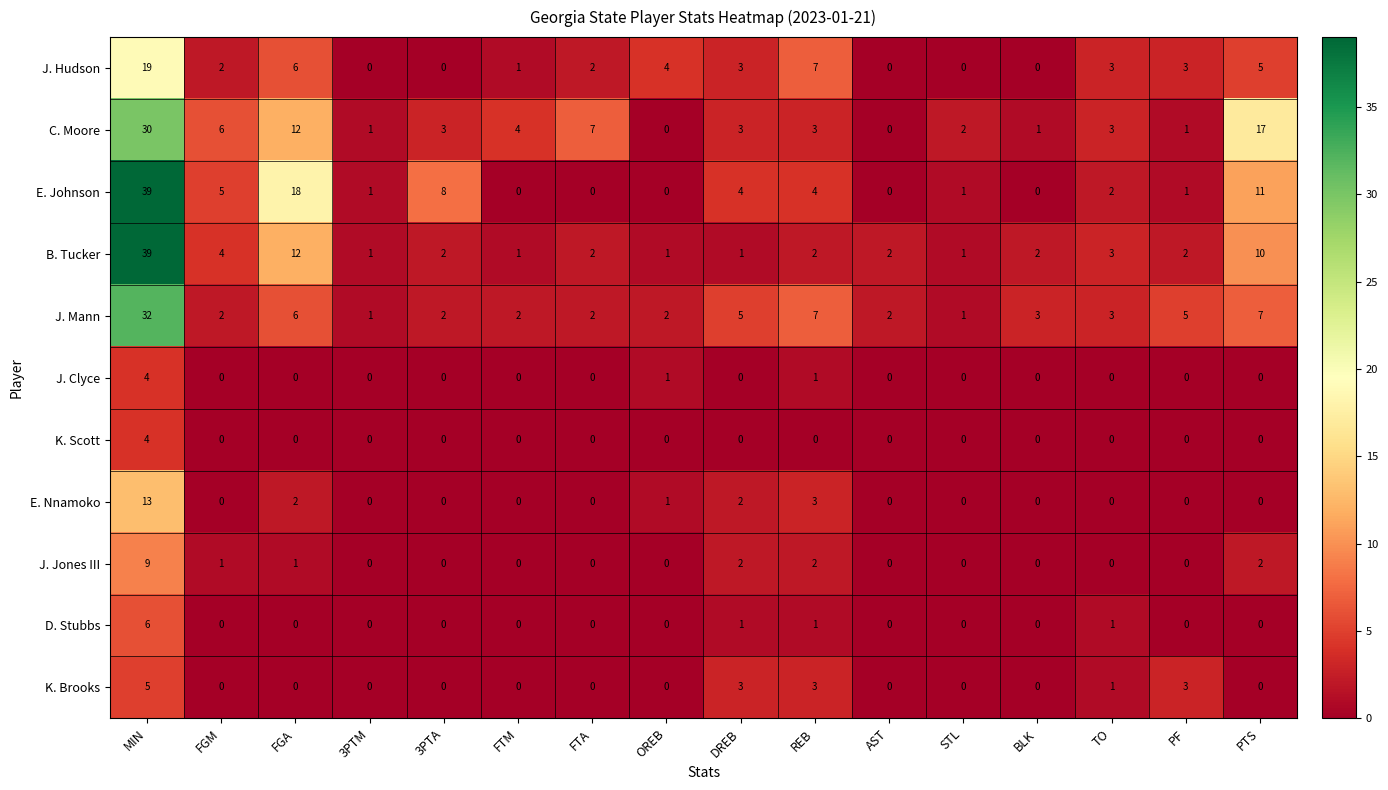

What value does the J. Mann series have at MIN, to the nearest 5?

30